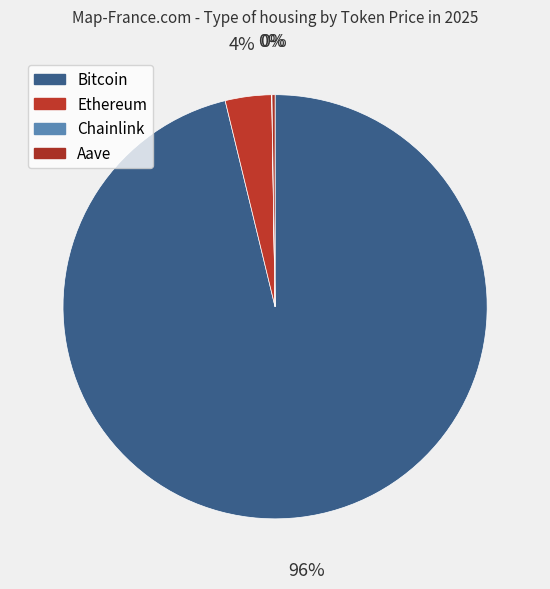

Rank the categories by value from lowest to highest.

Chainlink, Aave, Ethereum, Bitcoin